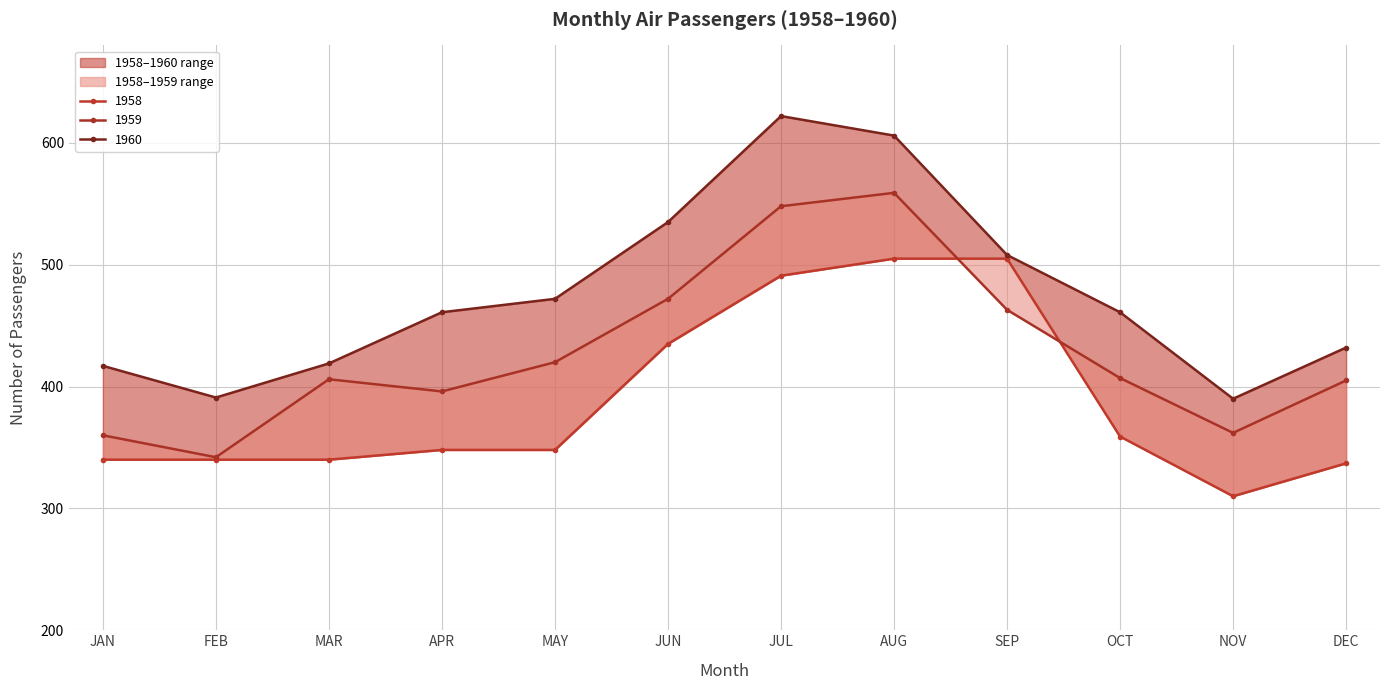

Between JUL and AUG, which series saw the biggest shift?

1960